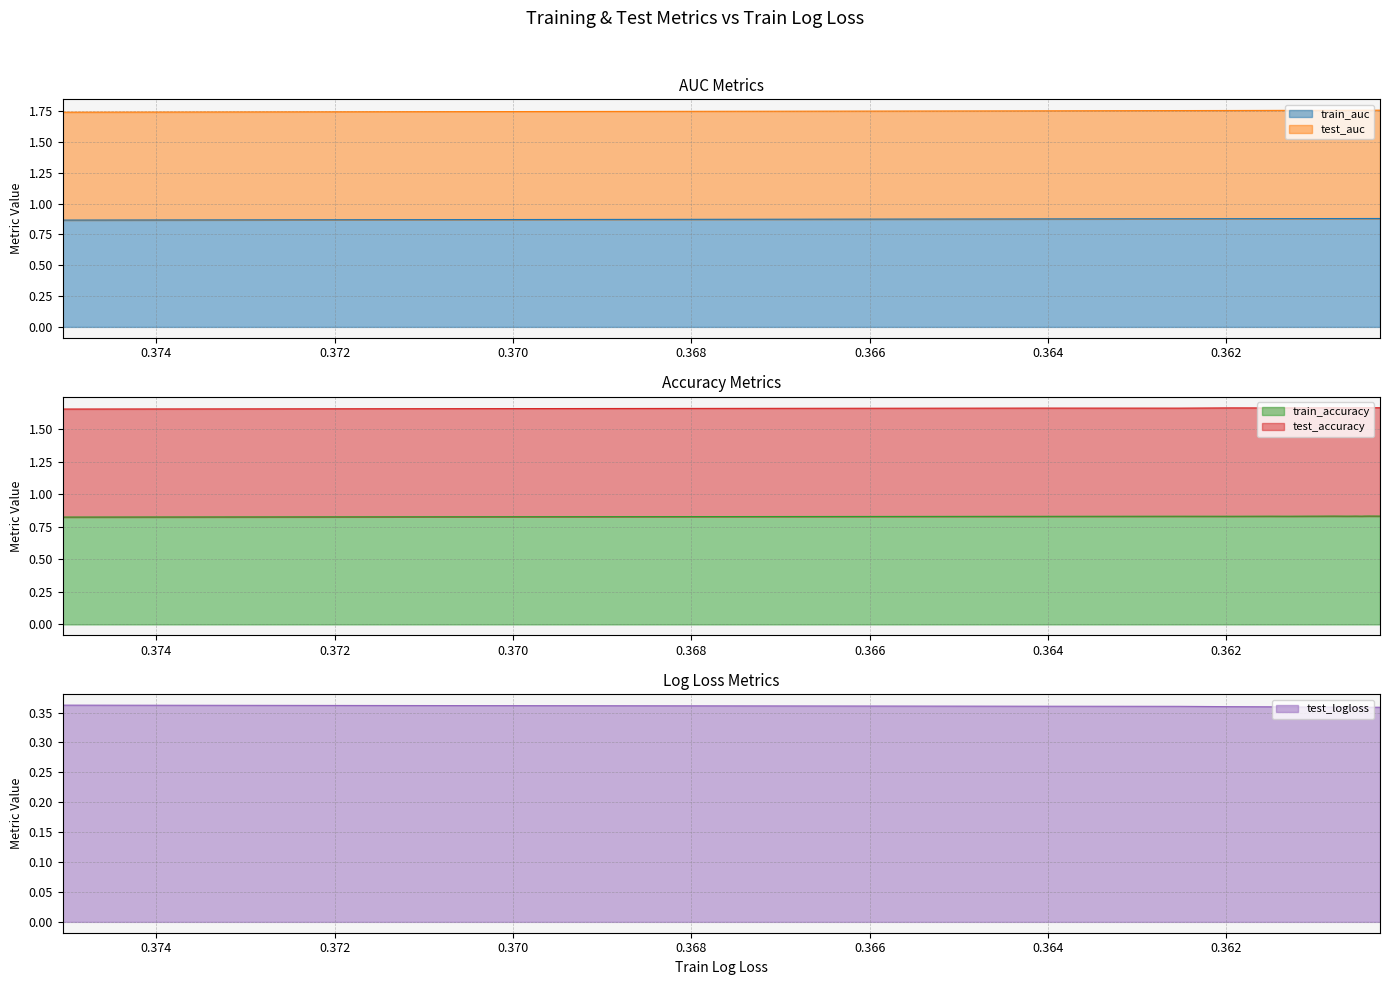

At how many categories does at least one series exceed 0?

20